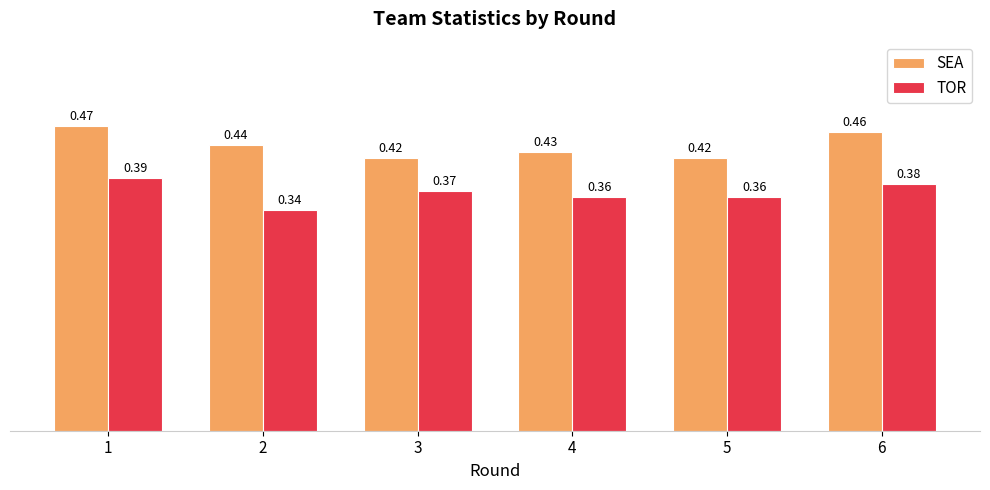

What are all the series names shown in the legend?

SEA, TOR